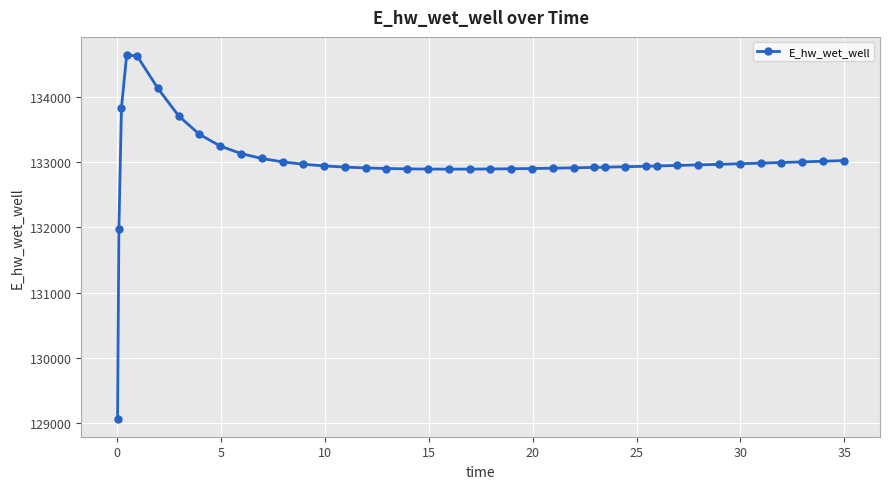

What is the average value?

133002.8